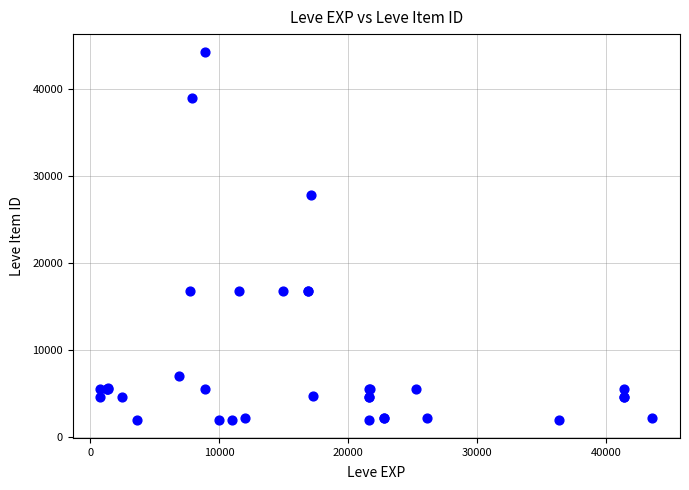

What Y value in the scatter plot is closest to 23053?

27772